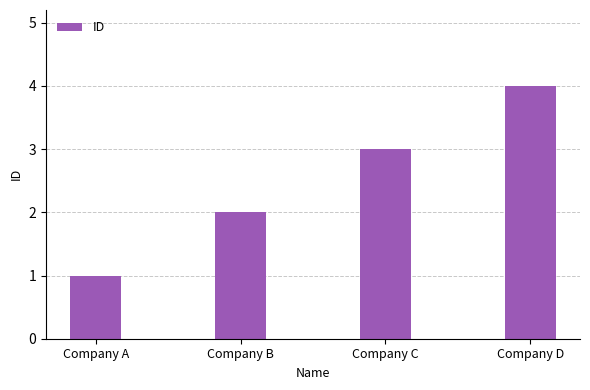

Is it true that the value at Company A is 0?

False